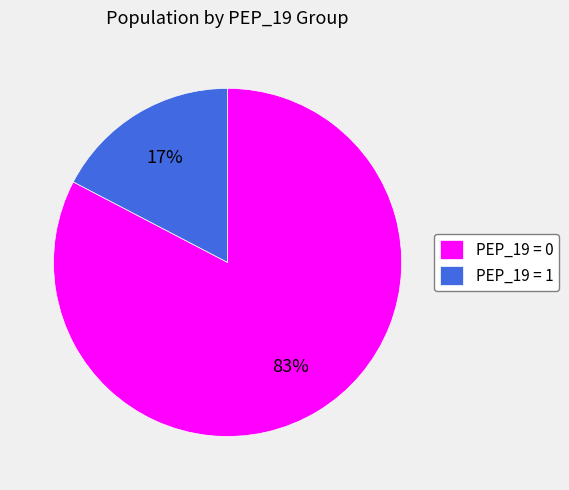

To the nearest percent, what is the combined percentage of PEP_19 = 0 and PEP_19 = 1?

100%